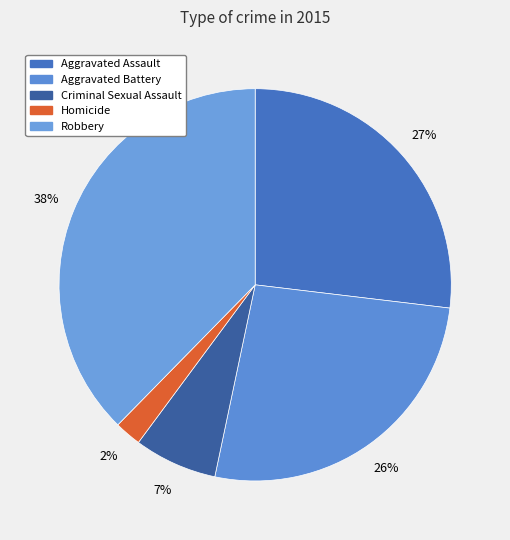

Count the number of slices in the pie.

5